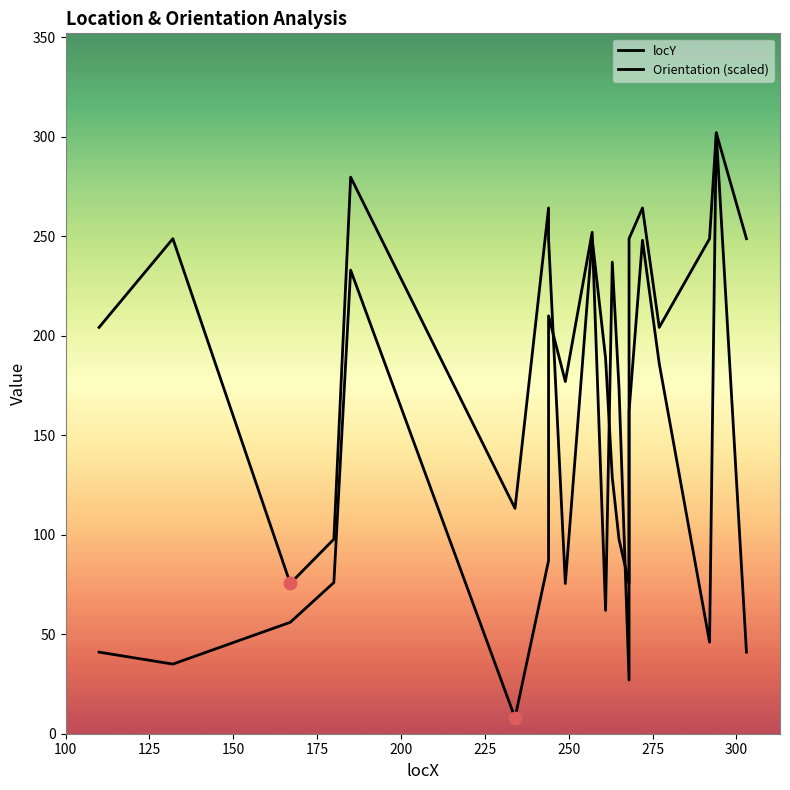

What are all the series names shown in the legend?

locY, Orientation (scaled)